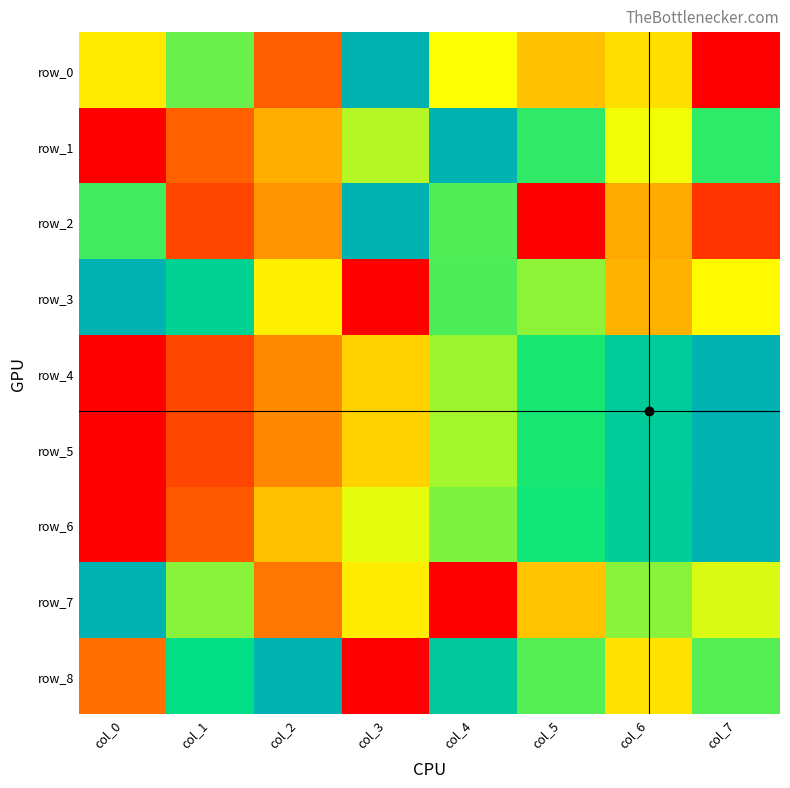

The value of row_0 at col_5 is 0.6. True or false?

False